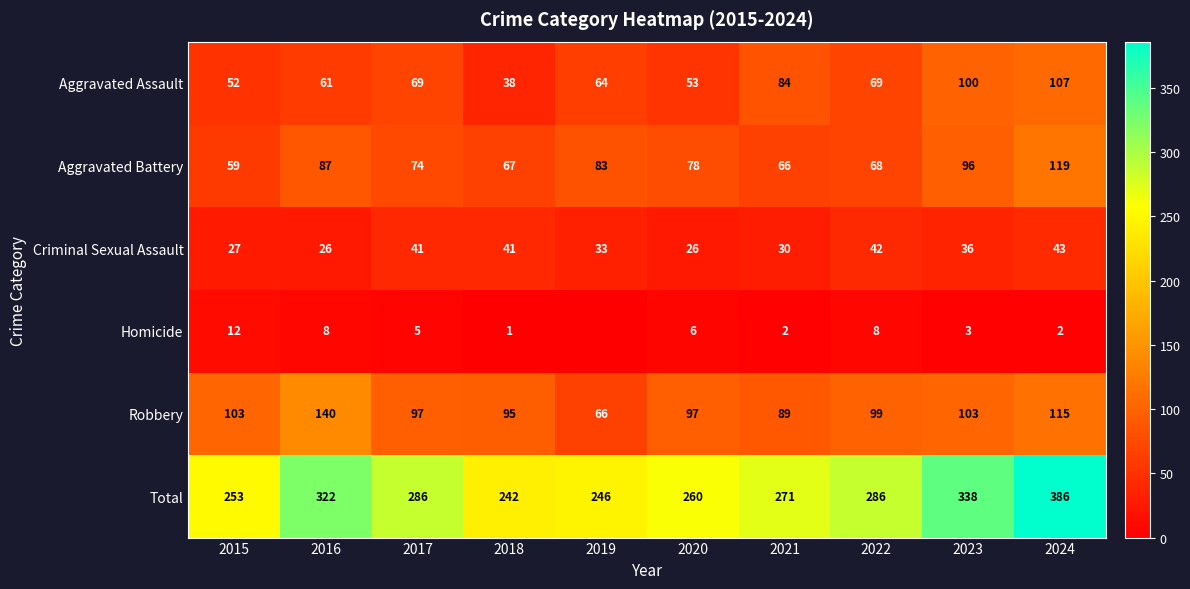

At which category is the sum across all series the highest?

2024